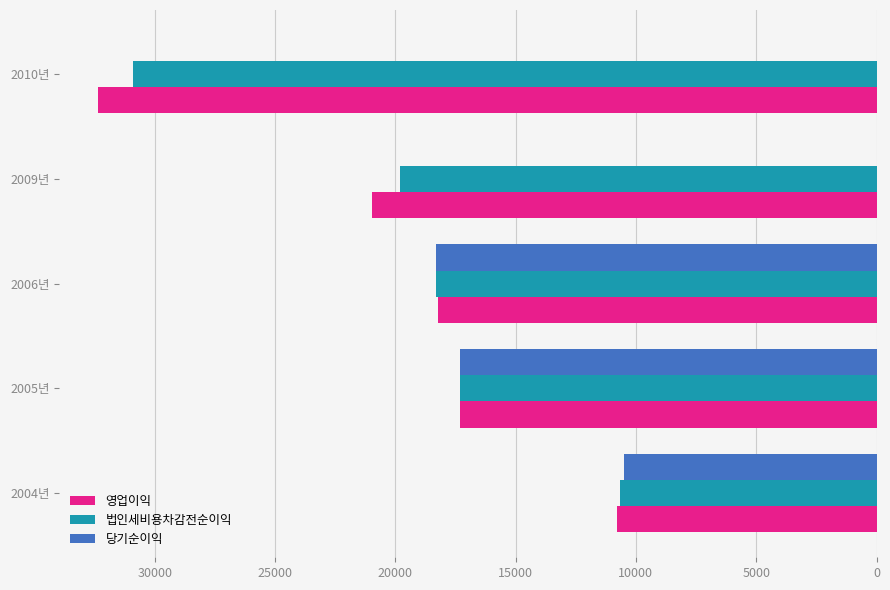

What are all the series names shown in the legend?

영업이익, 법인세비용차감전순이익, 당기순이익